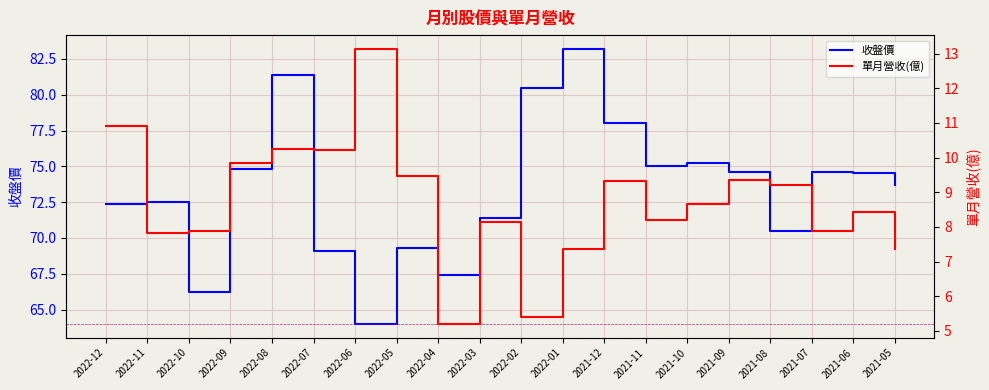

What is the difference between the 收盤價 values at 2021-08 and 2021-05?

3.2